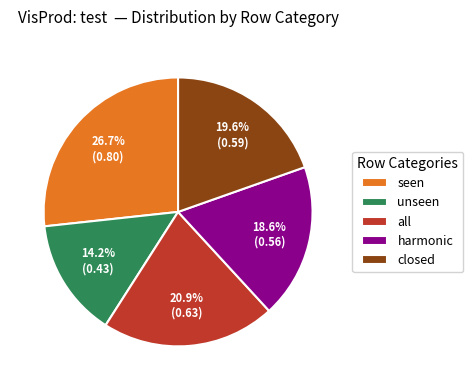

Do all and closed together represent more than half of the pie?

No